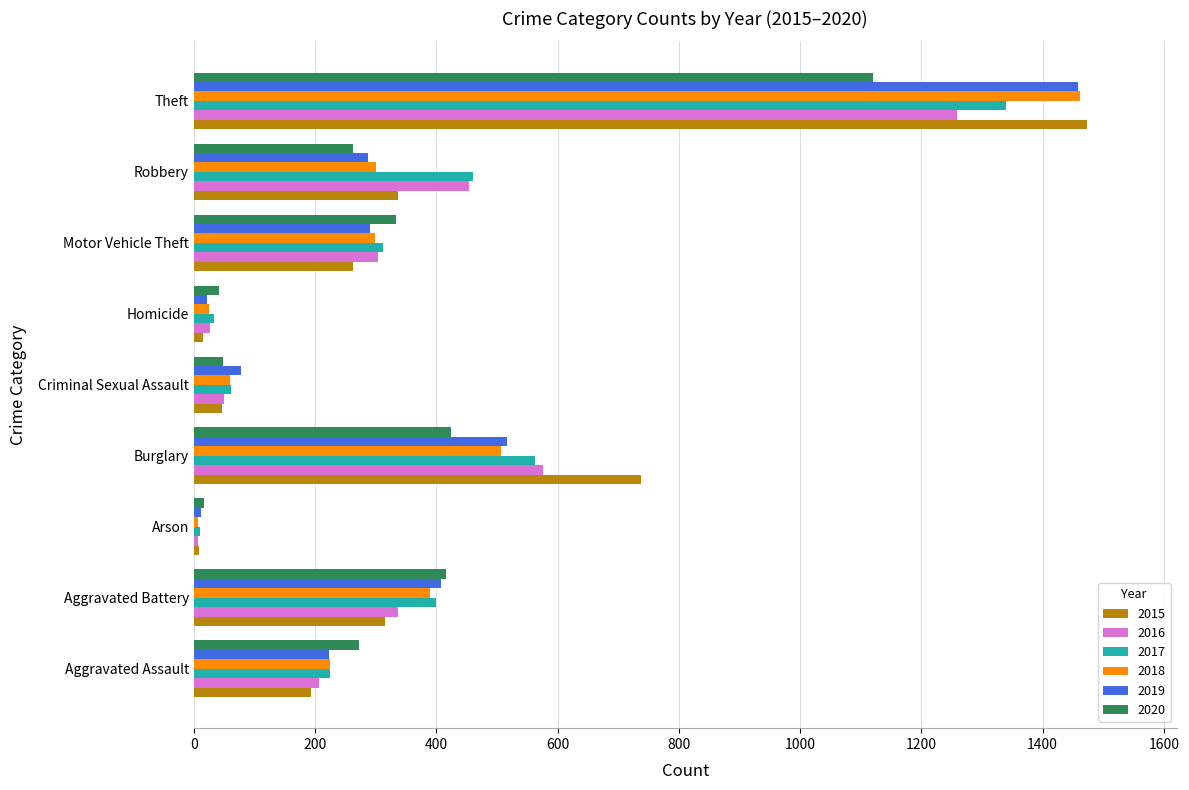

At which category is the sum across all series the highest?

Theft